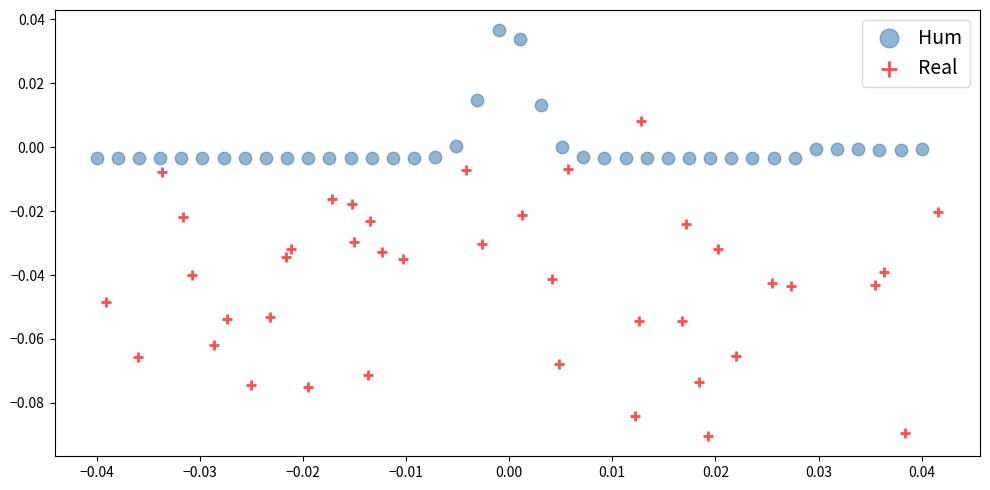

Which series has the largest Y range (max minus min)?

Real